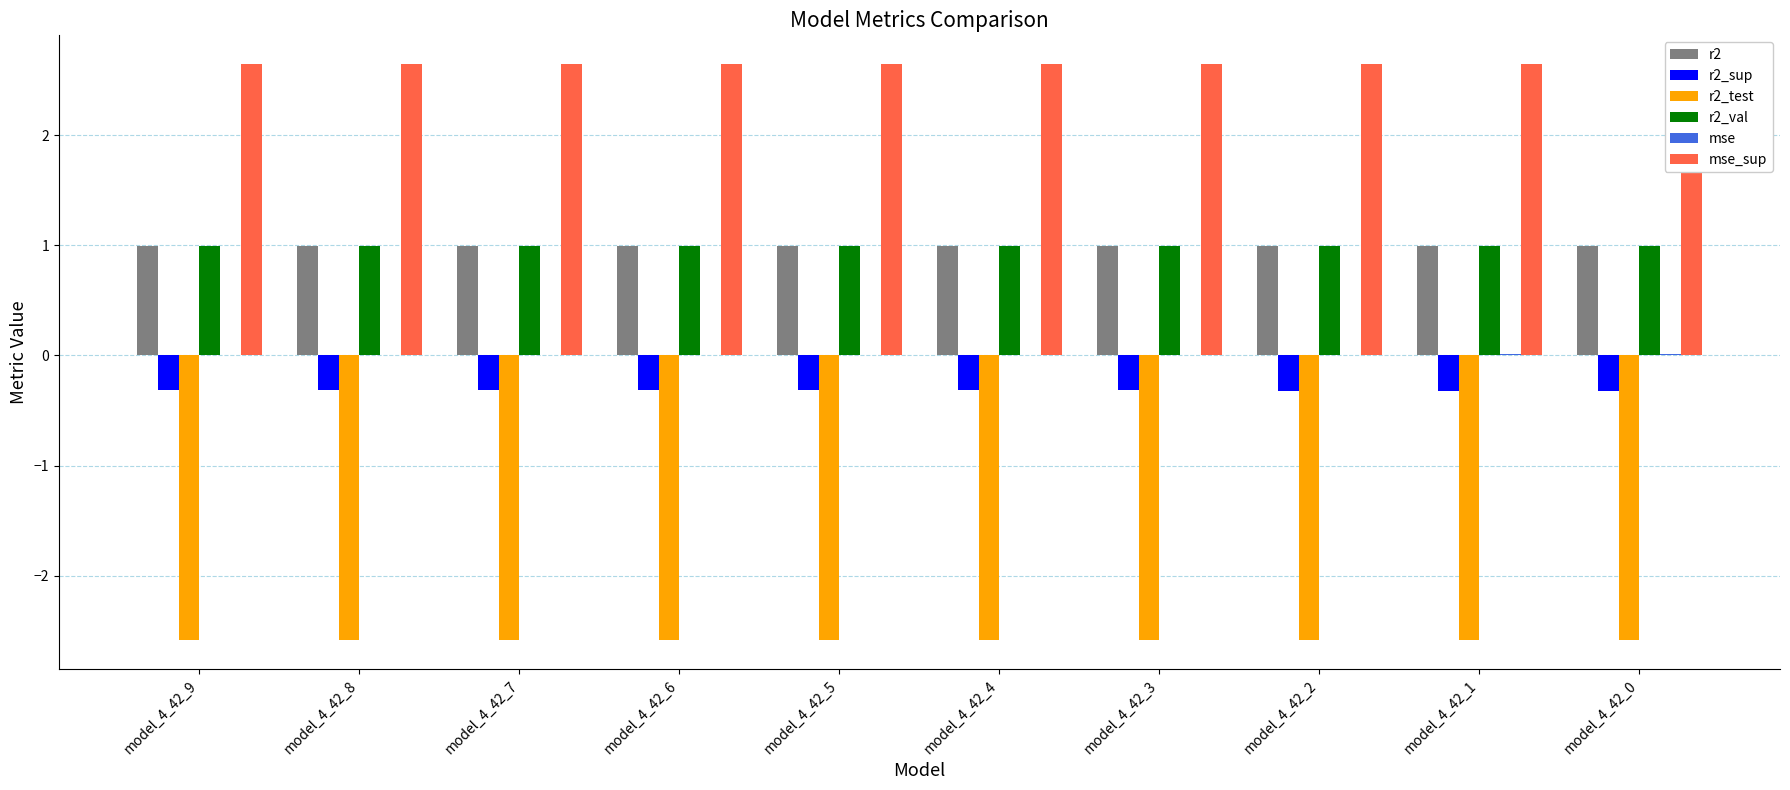

At which category is the sum across all series the highest?

model_4_42_0